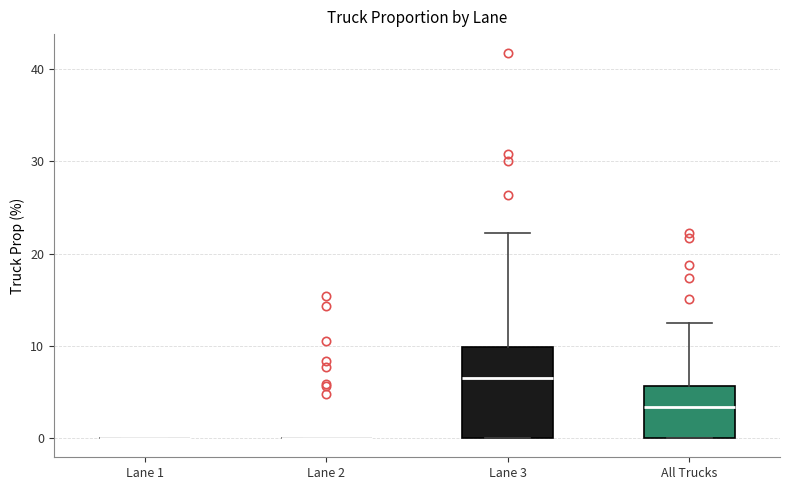

Reading left to right, read every box against the y-axis: the position of its median line, the range the box covers, and the ends of its whiskers. The values are not printed on the chart, so give them approximately, as read against the axis.

Lane 1: box collapsed to a line at 0, whiskers 0 to 0
Lane 2: box collapsed to a line at 0, whiskers 0 to 0
Lane 3: median 7, box 0 to 10, whiskers 0 to 22
All Trucks: median 3, box 0 to 6, whiskers 0 to 13